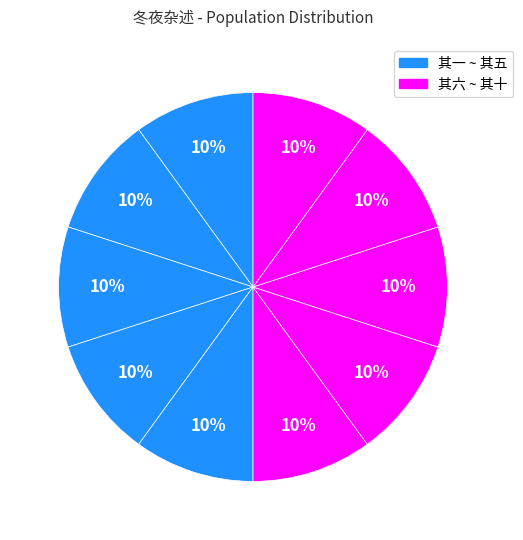

How many segments does this pie chart have?

10